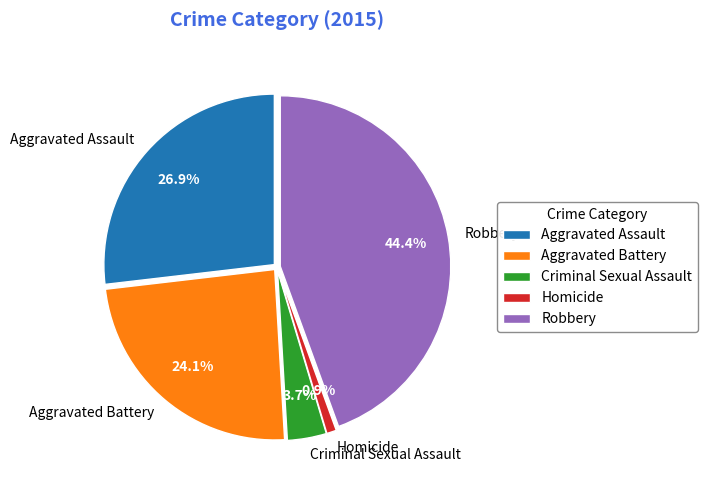

Rank the categories by value from lowest to highest.

Homicide, Criminal Sexual Assault, Aggravated Battery, Aggravated Assault, Robbery